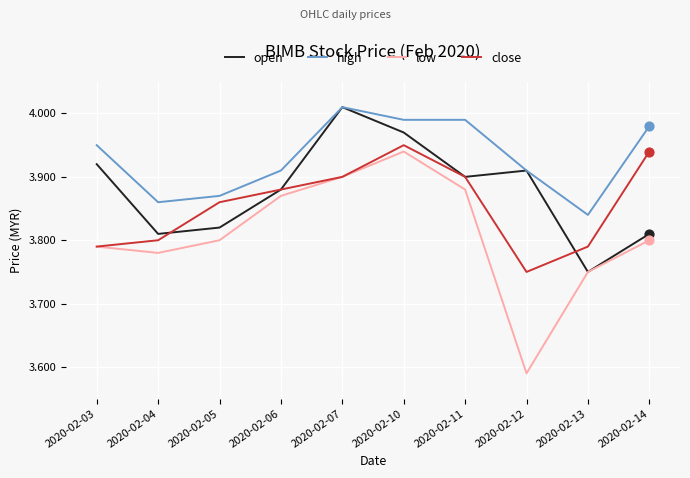

What are all the series names shown in the legend?

open, high, low, close